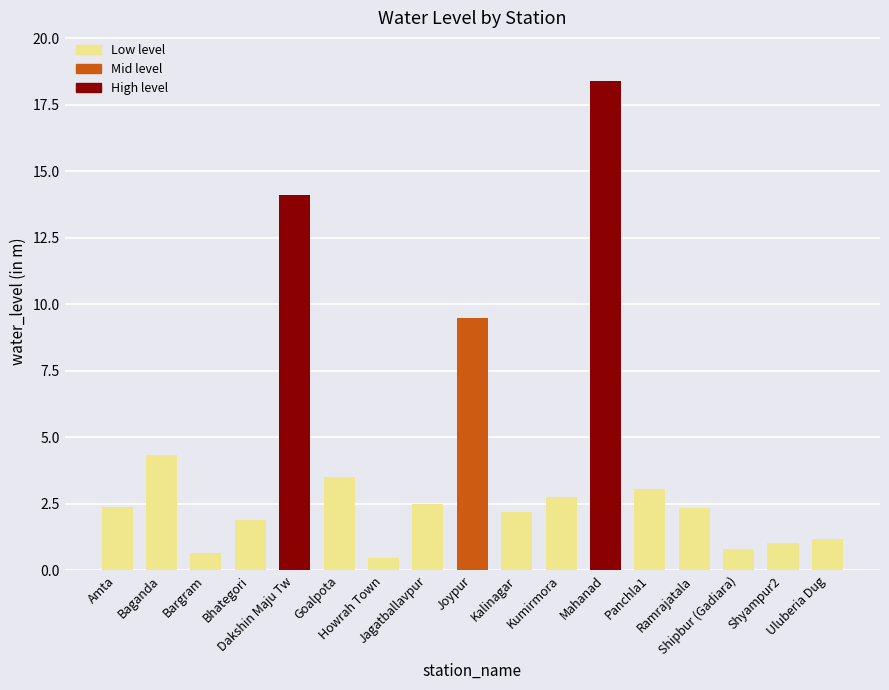

What is the sum of the values at Ramrajatala and Amta?

4.7